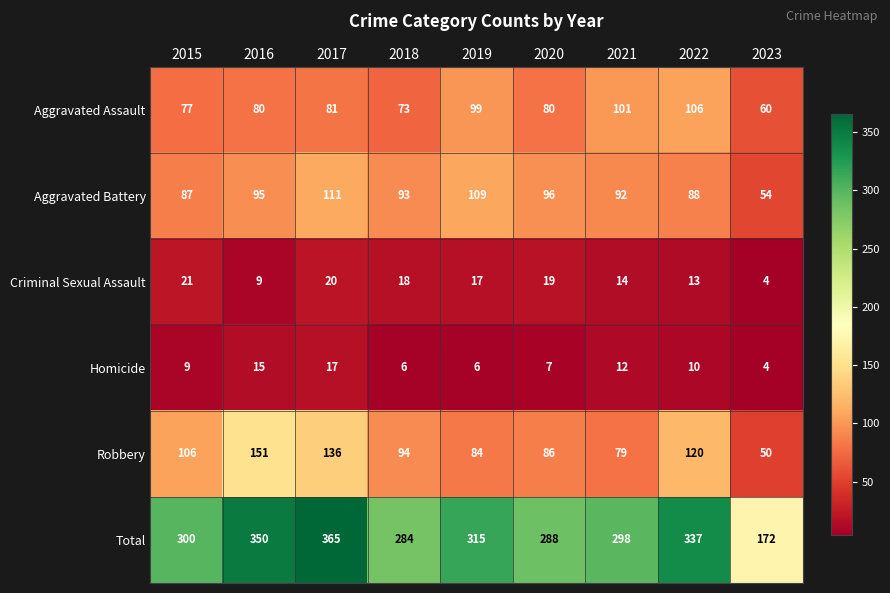

Rank the series by their maximum value, from lowest to highest.

Homicide, Criminal Sexual Assault, Aggravated Assault, Aggravated Battery, Robbery, Total